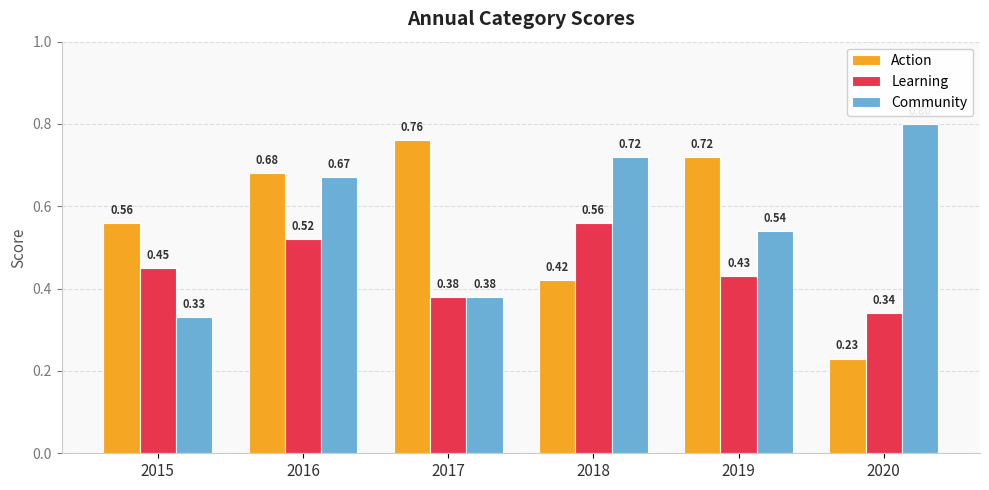

Which category has the lowest value in the Action series?

2020